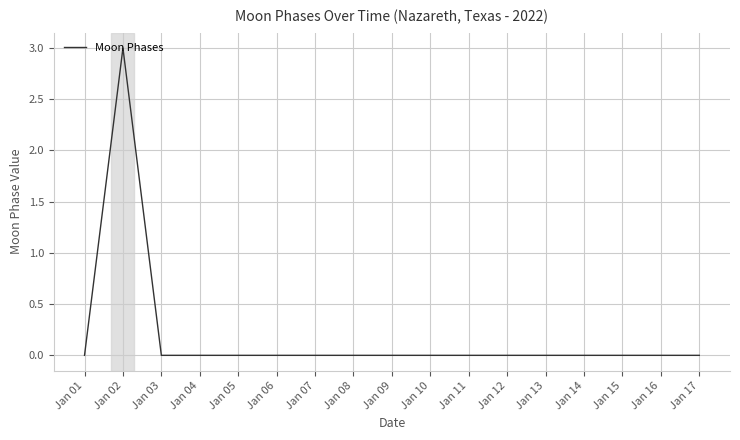

The value at Jan 02 is 3. True or false?

True